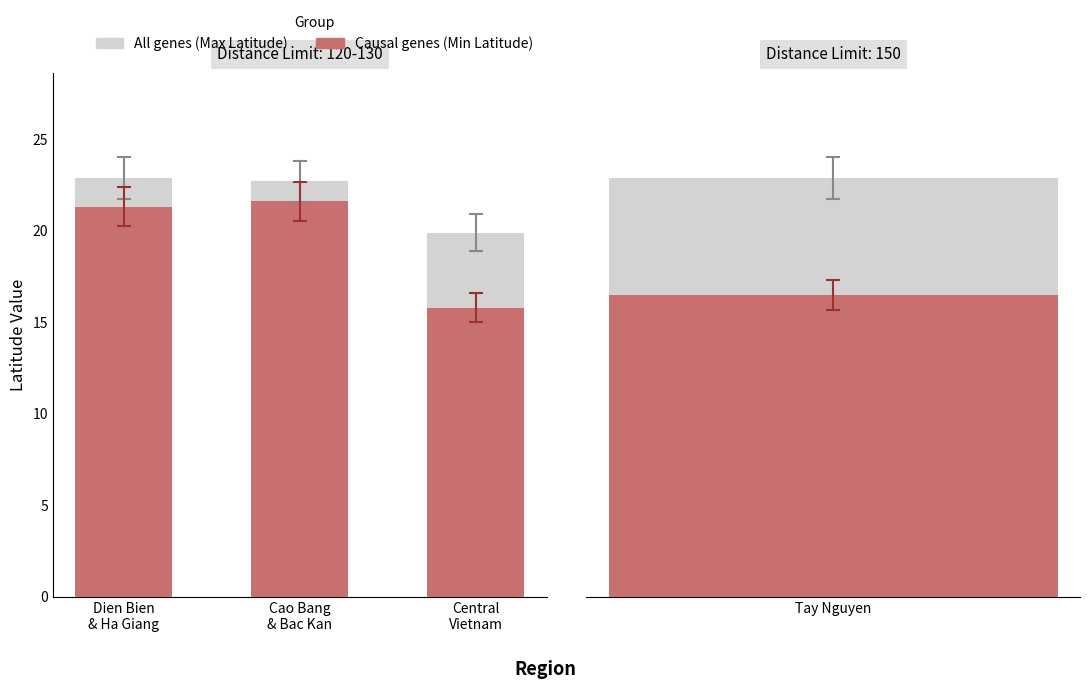

Where does the All genes series first go above 22?

Dien Bien
& Ha Giang